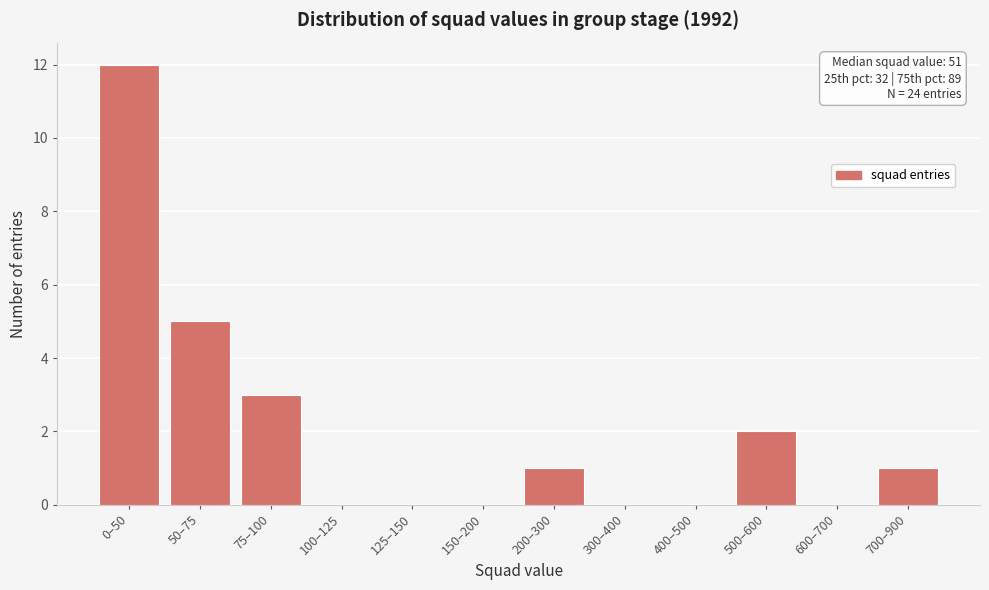

Reading right to left, extract all data points from this chart.

700–900=1	600–700=0	500–600=2	400–500=0	300–400=0	200–300=1	150–200=0	125–150=0	100–125=0	75–100=3	50–75=5	0–50=12